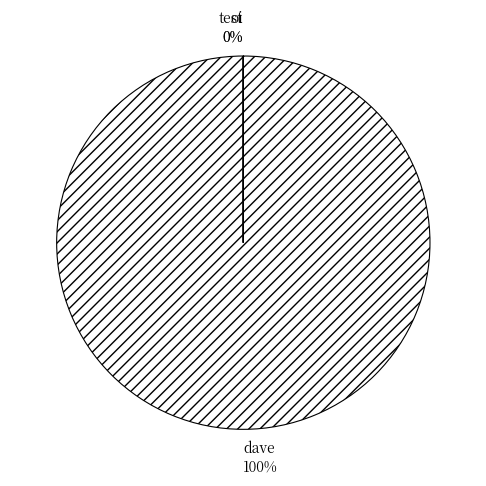

Which slice is the smallest?

oi